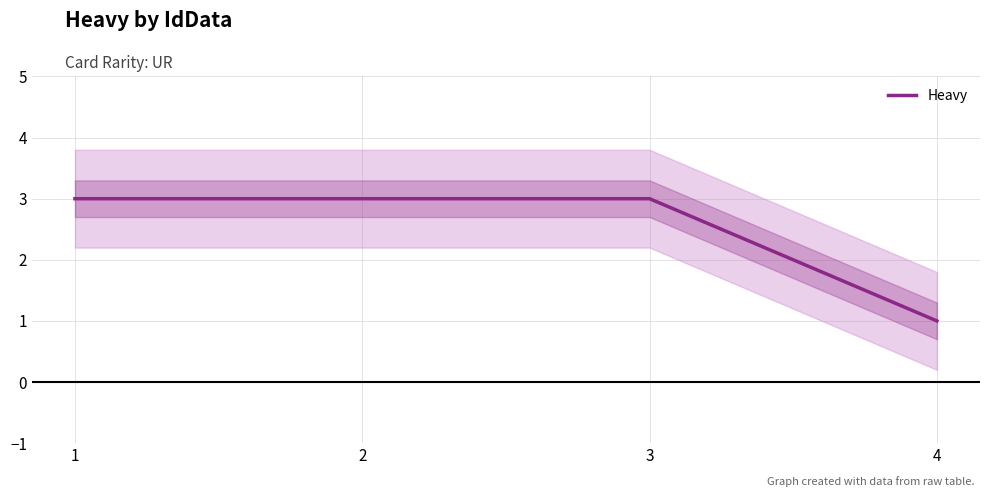

True or false: there are more than 0 points higher than both neighbors.

False